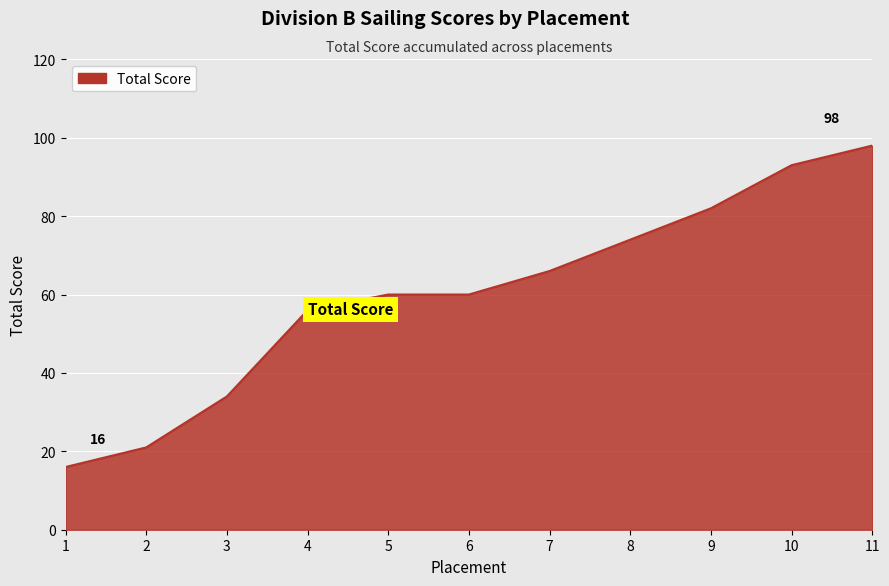

What is the approximate value at 8?

74